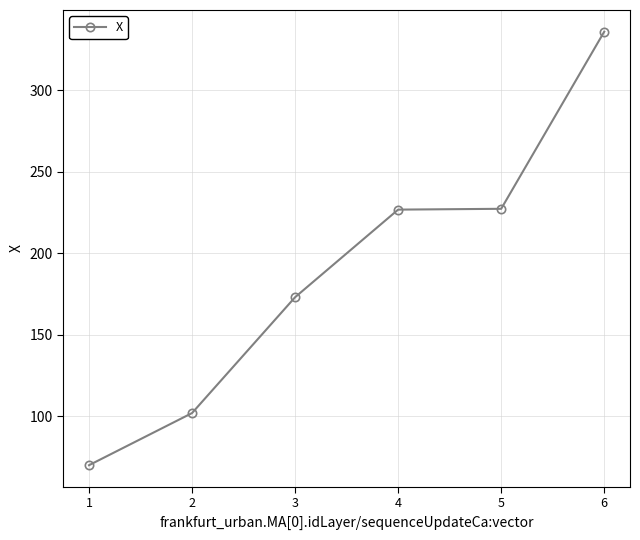

True or false: the data has more than 2 interior local peaks.

False